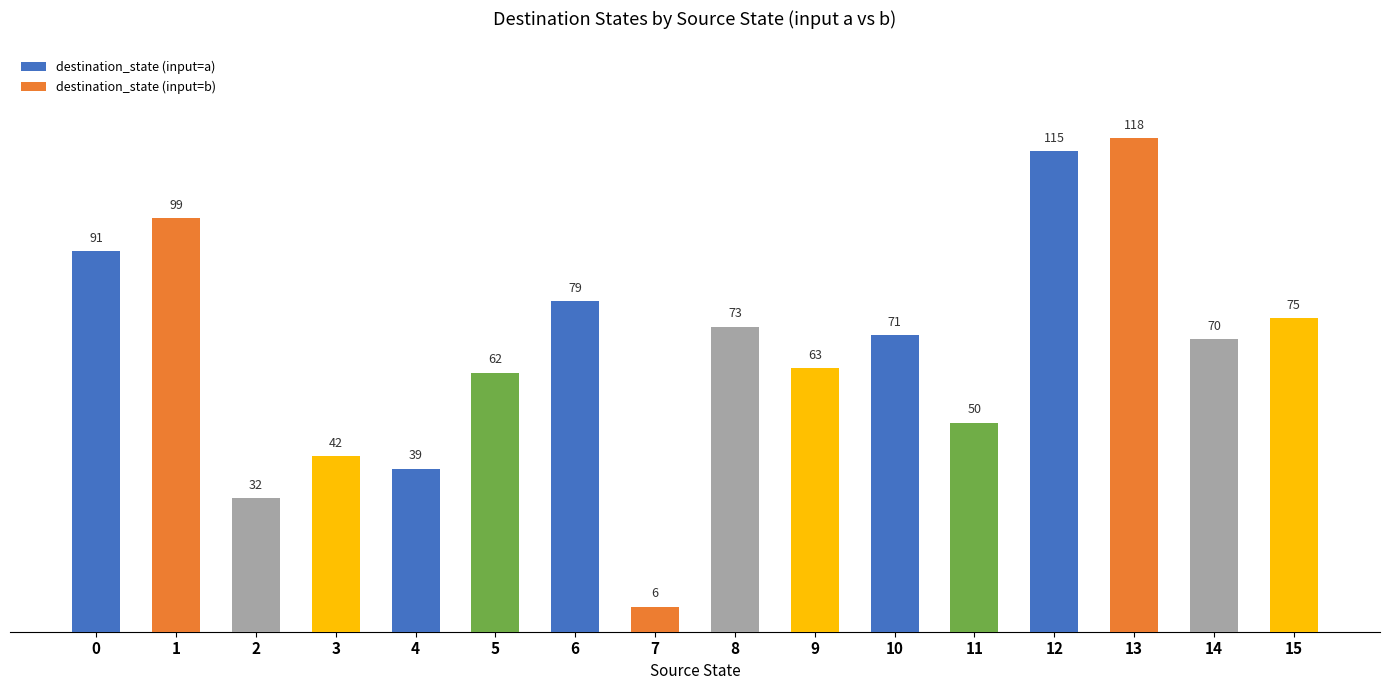

What is the change in value from 9 to 14?

+7